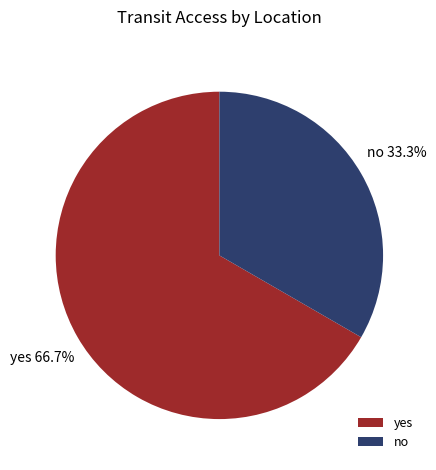

Combined, what portion of the pie is no and yes?

100.0%